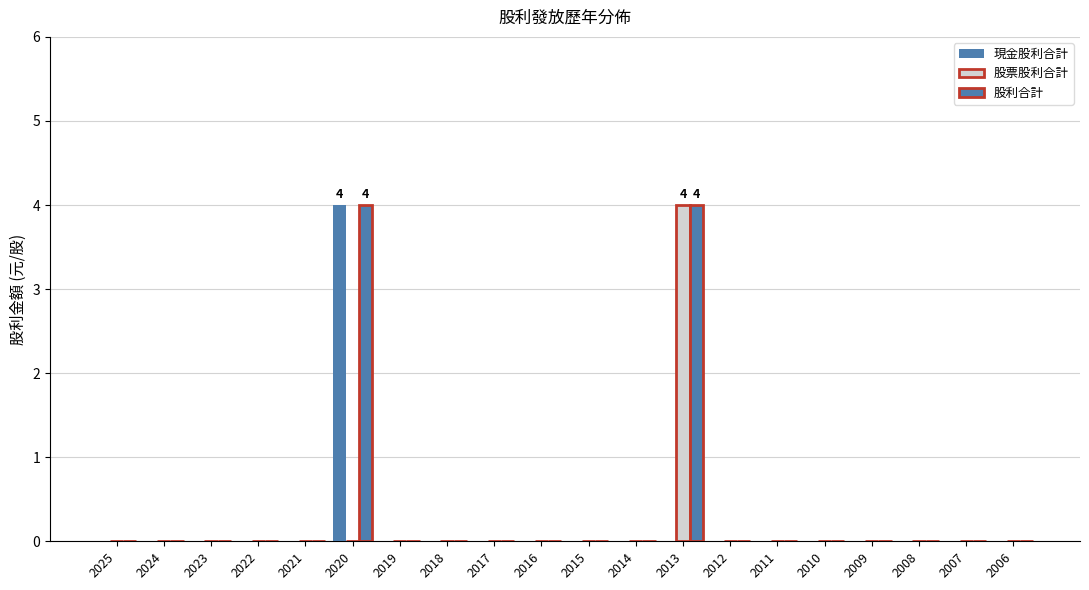

At which label is 現金股利合計 closest to 2?

2025